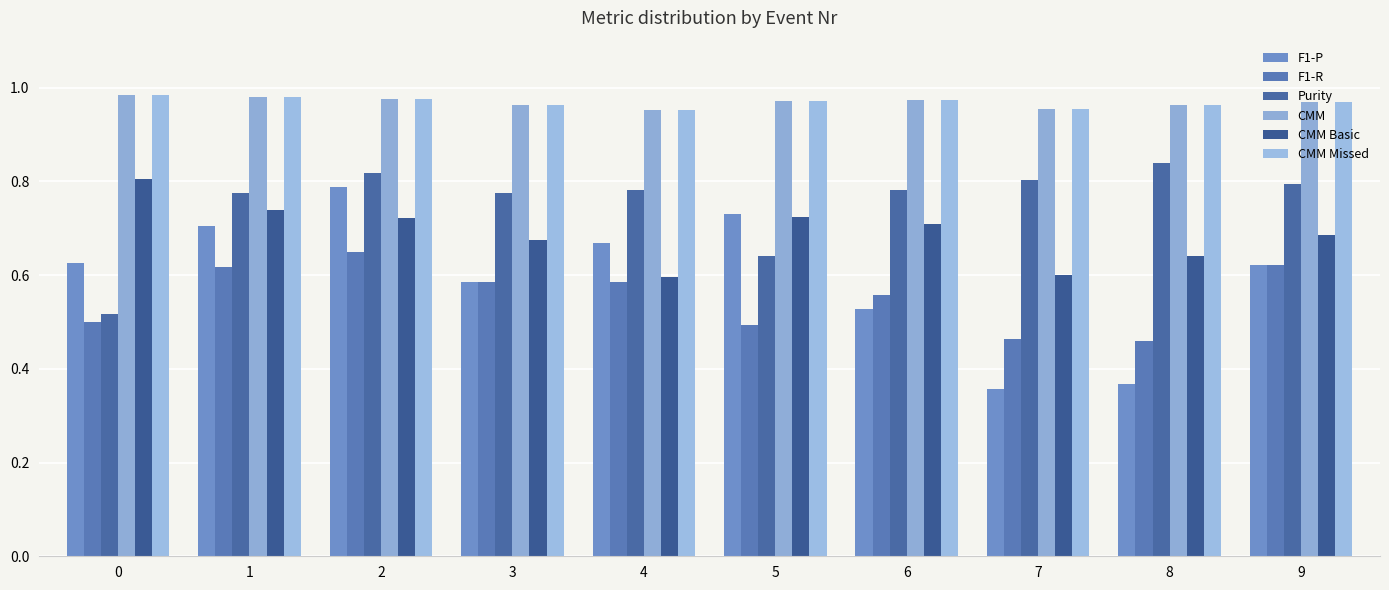

How many groups of bars are there?

10